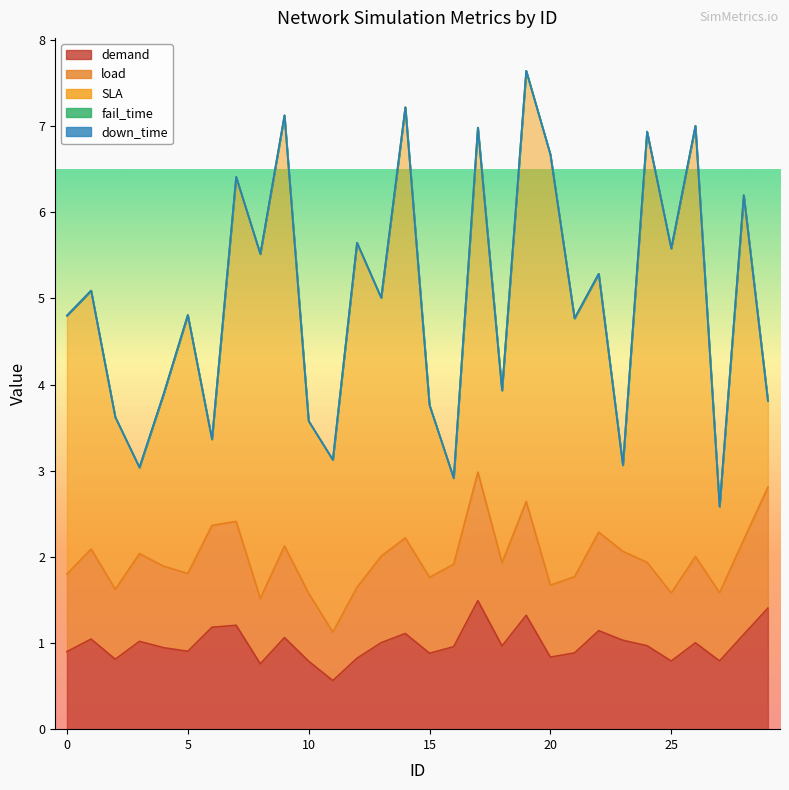

Which series changed the most between 3 and 23?

demand